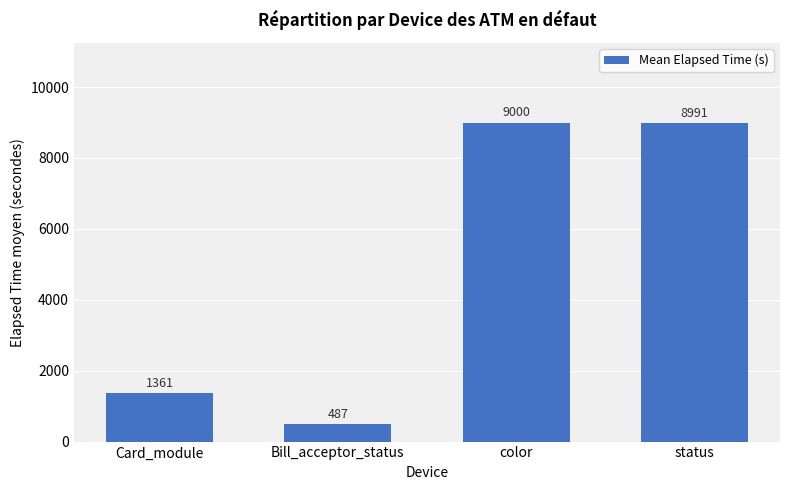

Which label corresponds to the smallest value in the chart?

Bill_acceptor_status